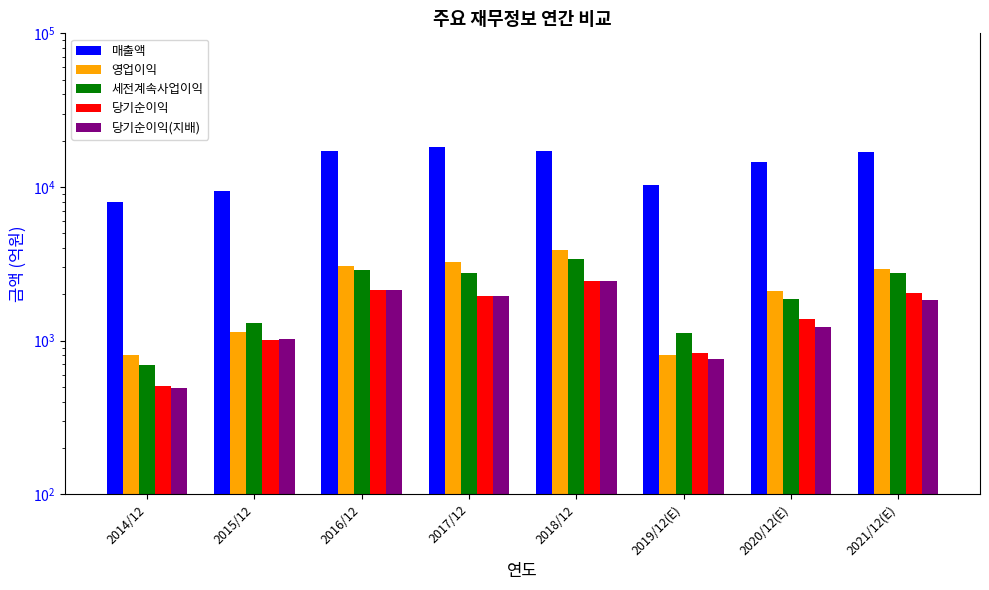

Reading left to right, extract all data points from this chart.

매출액: 2014/12=8016	2015/12=9458	2016/12=17241	2017/12=18330	2018/12=17156	2019/12(E)=10352	2020/12(E)=14520	2021/12(E)=16918
영업이익: 2014/12=803	2015/12=1145	2016/12=3048	2017/12=3245	2018/12=3874	2019/12(E)=802	2020/12(E)=2098	2021/12(E)=2939
세전계속사업이익: 2014/12=698	2015/12=1295	2016/12=2867	2017/12=2749	2018/12=3377	2019/12(E)=1114	2020/12(E)=1871	2021/12(E)=2754
당기순이익: 2014/12=504	2015/12=1013	2016/12=2140	2017/12=1950	2018/12=2438	2019/12(E)=836	2020/12(E)=1384	2021/12(E)=2034
당기순이익(지배): 2014/12=489	2015/12=1018	2016/12=2123	2017/12=1952	2018/12=2452	2019/12(E)=758	2020/12(E)=1226	2021/12(E)=1848